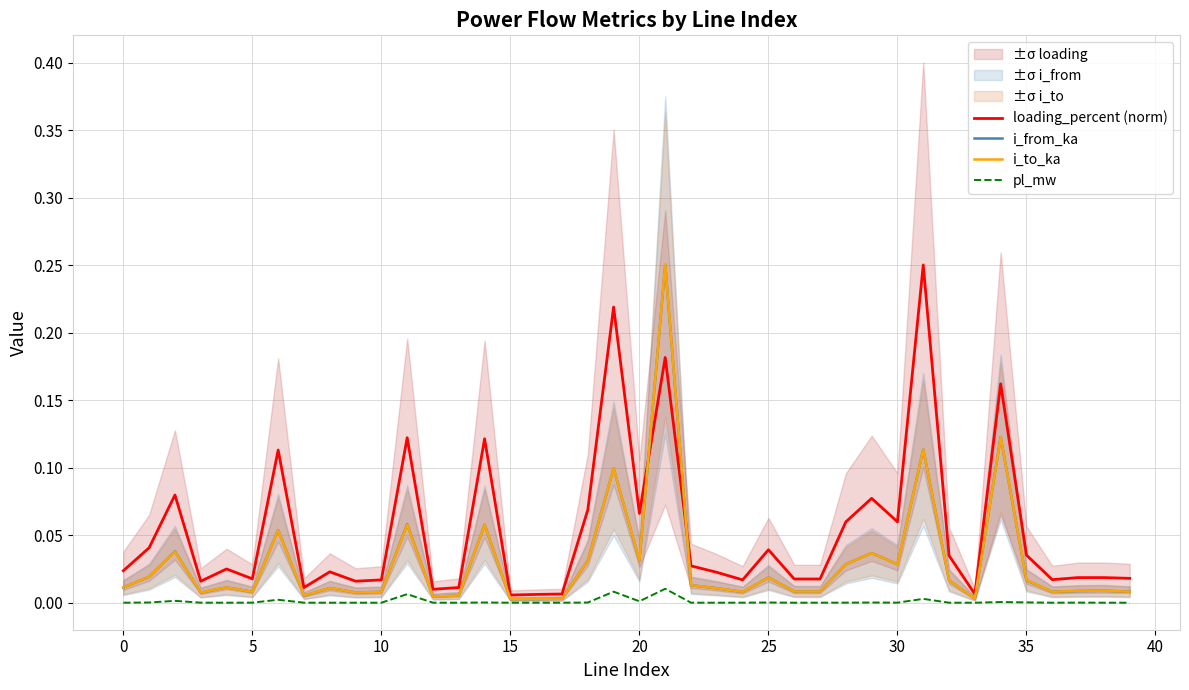

What is the average value of the loading_percent (norm) series?

0.1